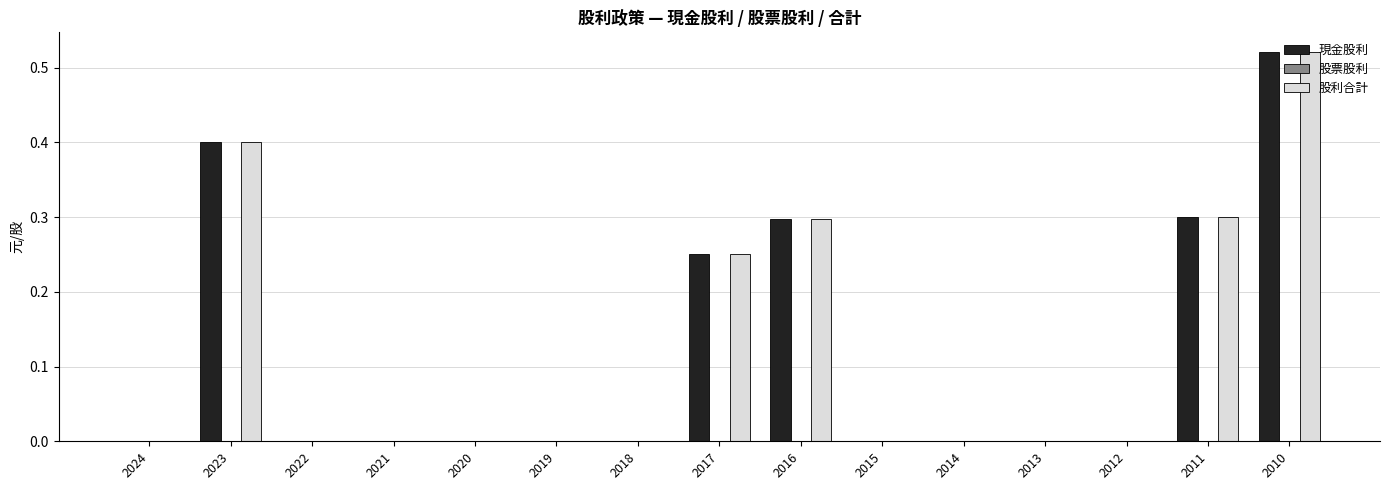

Is it true that 現金股利 equals -0.2 at 2015?

False